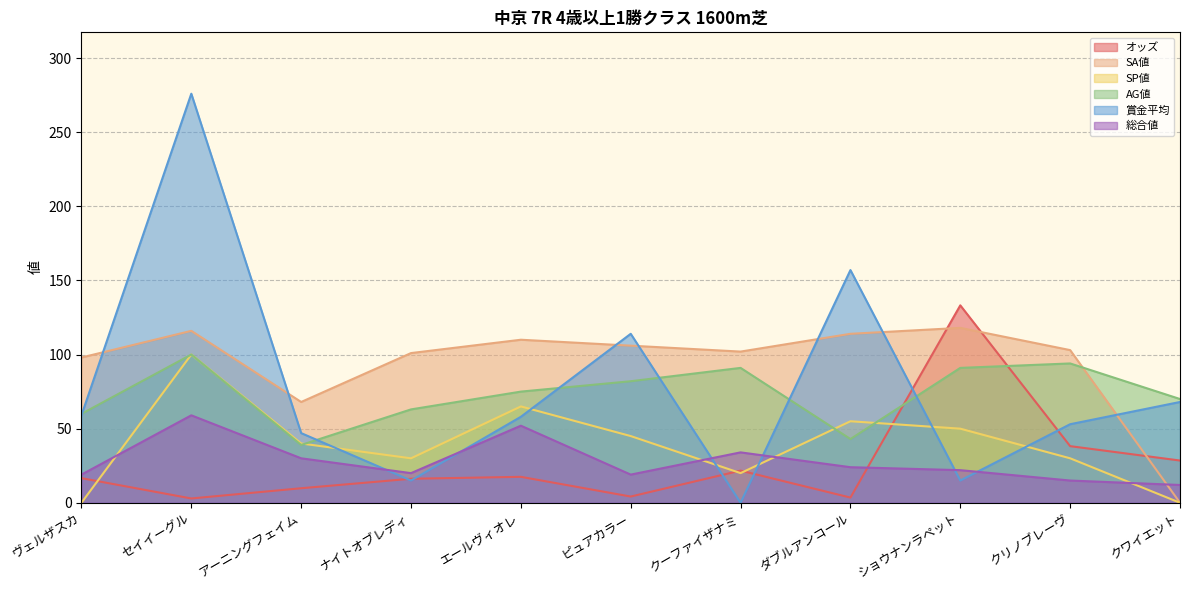

What is the sum of all AG値 values?

808.0